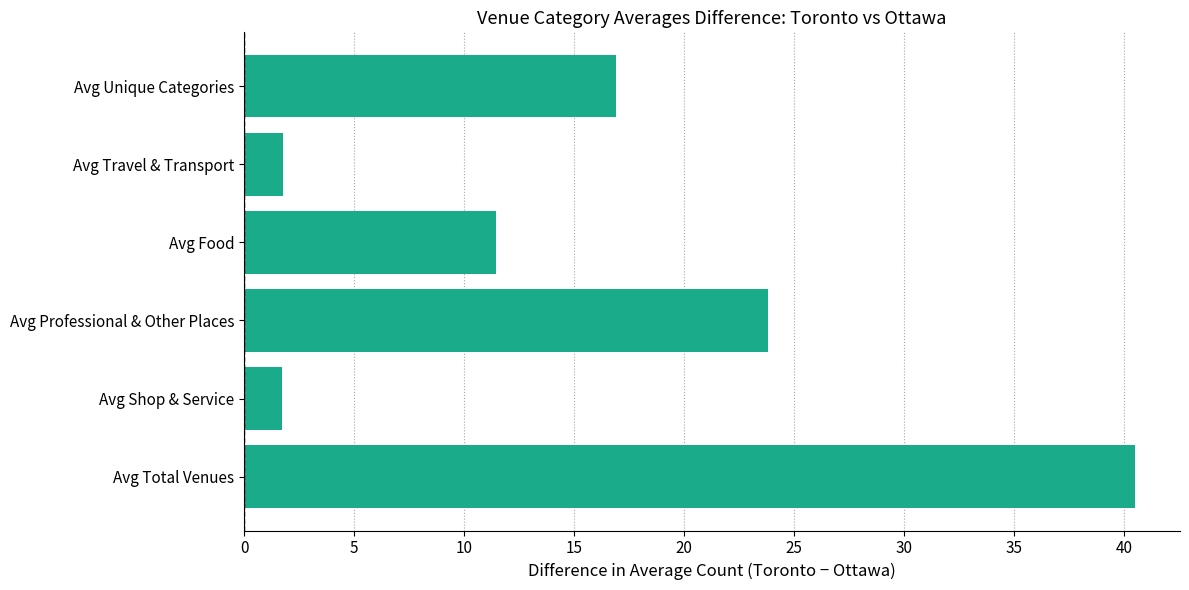

What is the change in value from Avg Total Venues to Avg Unique Categories?

-23.6